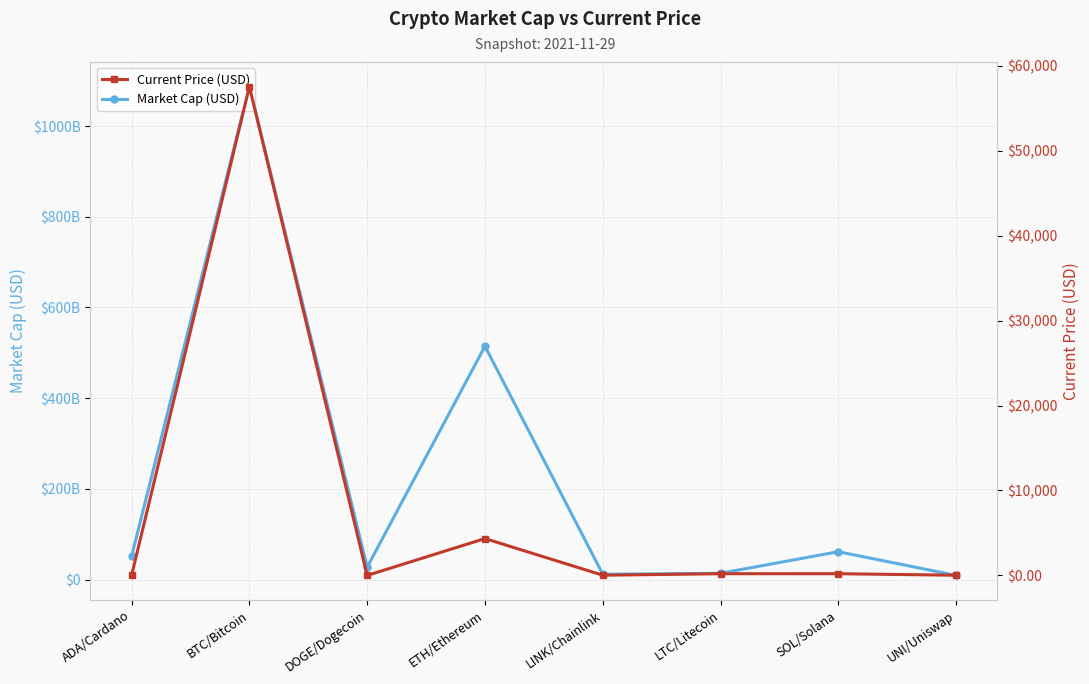

What is the label of the 5th point from the left?

LINK/Chainlink